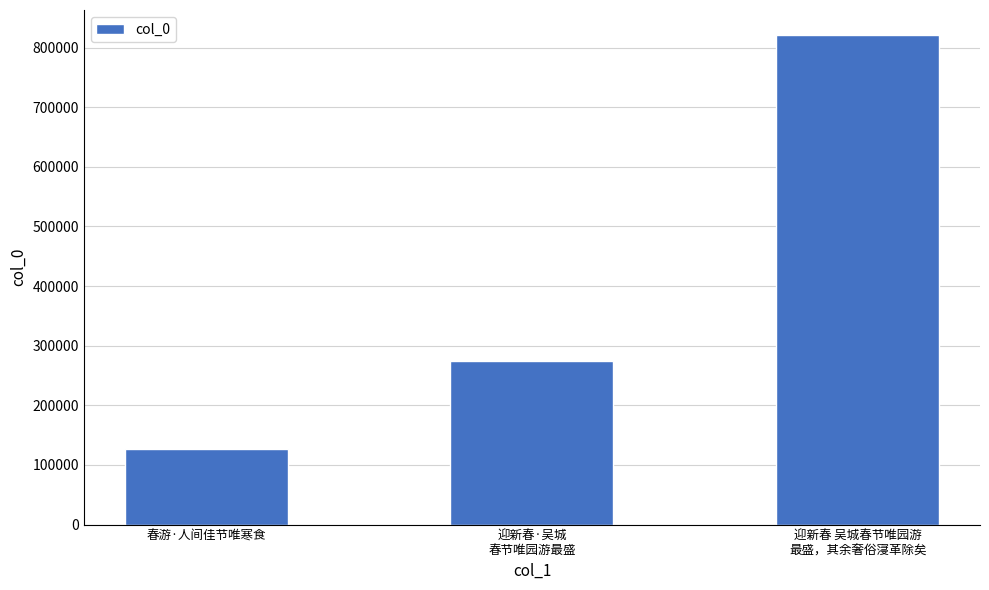

Rank the categories by value from highest to lowest.

迎新春 吴城春节唯园游
最盛，其余奢俗寖革除矣, 迎新春·吴城
春节唯园游最盛, 春游·人间佳节唯寒食